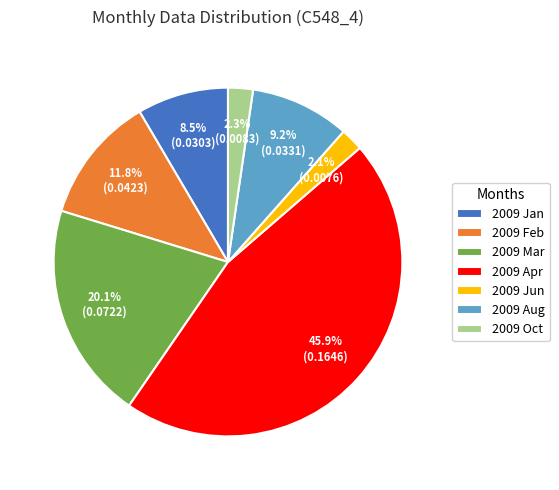

To the nearest percent, what is the difference between the 2009 Jun and 2009 Jan slice percentages?

6%